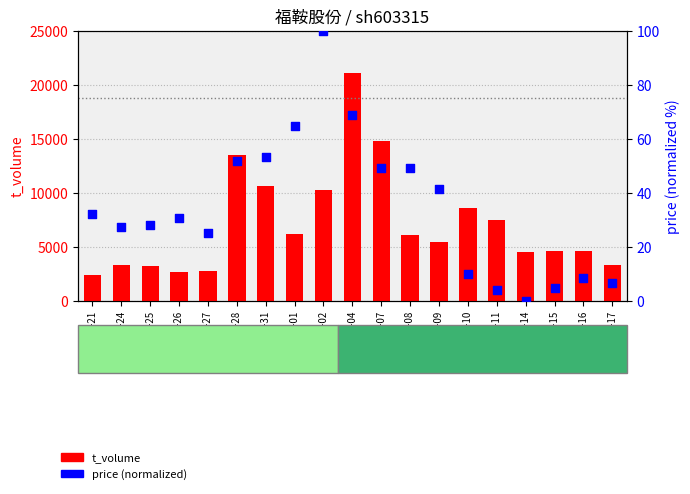

Which series has the largest total across all categories?

t_volume